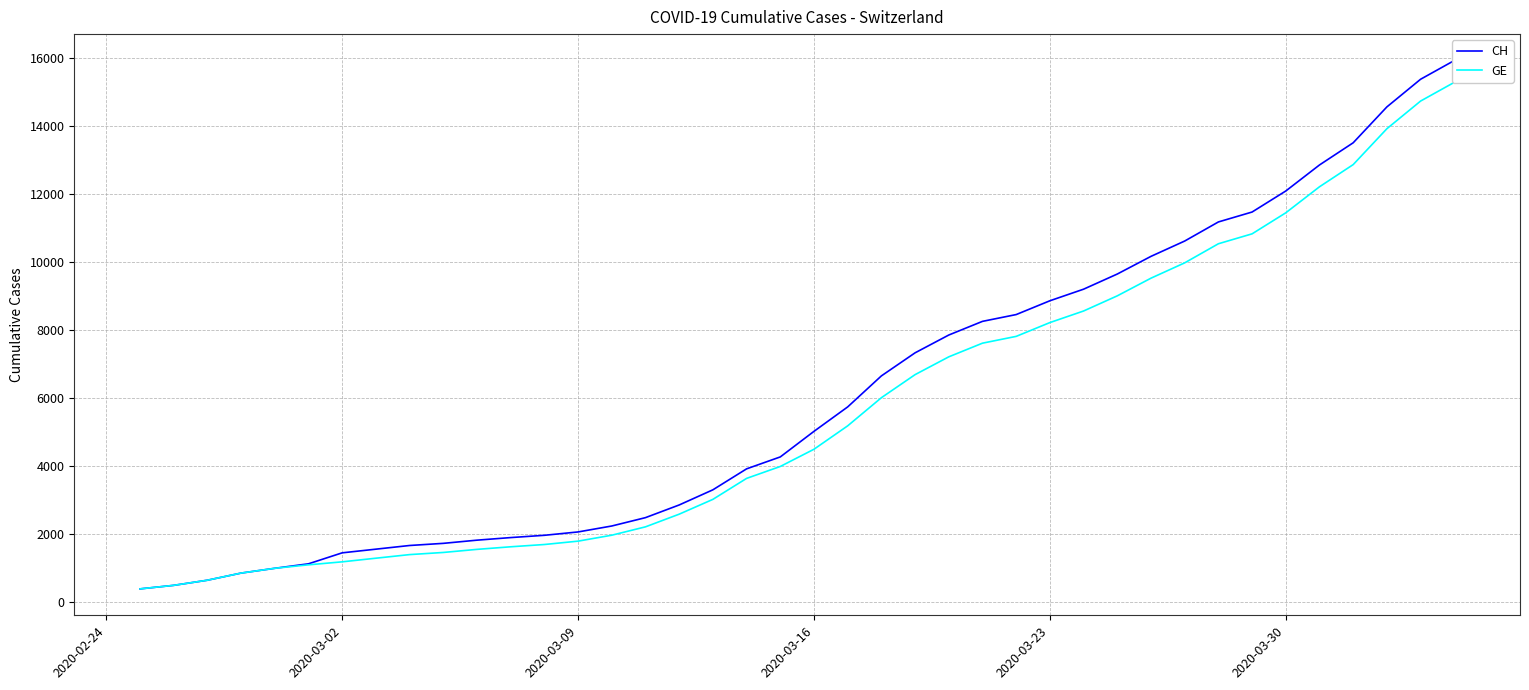

At which label does CH reach its minimum?

2020-02-24